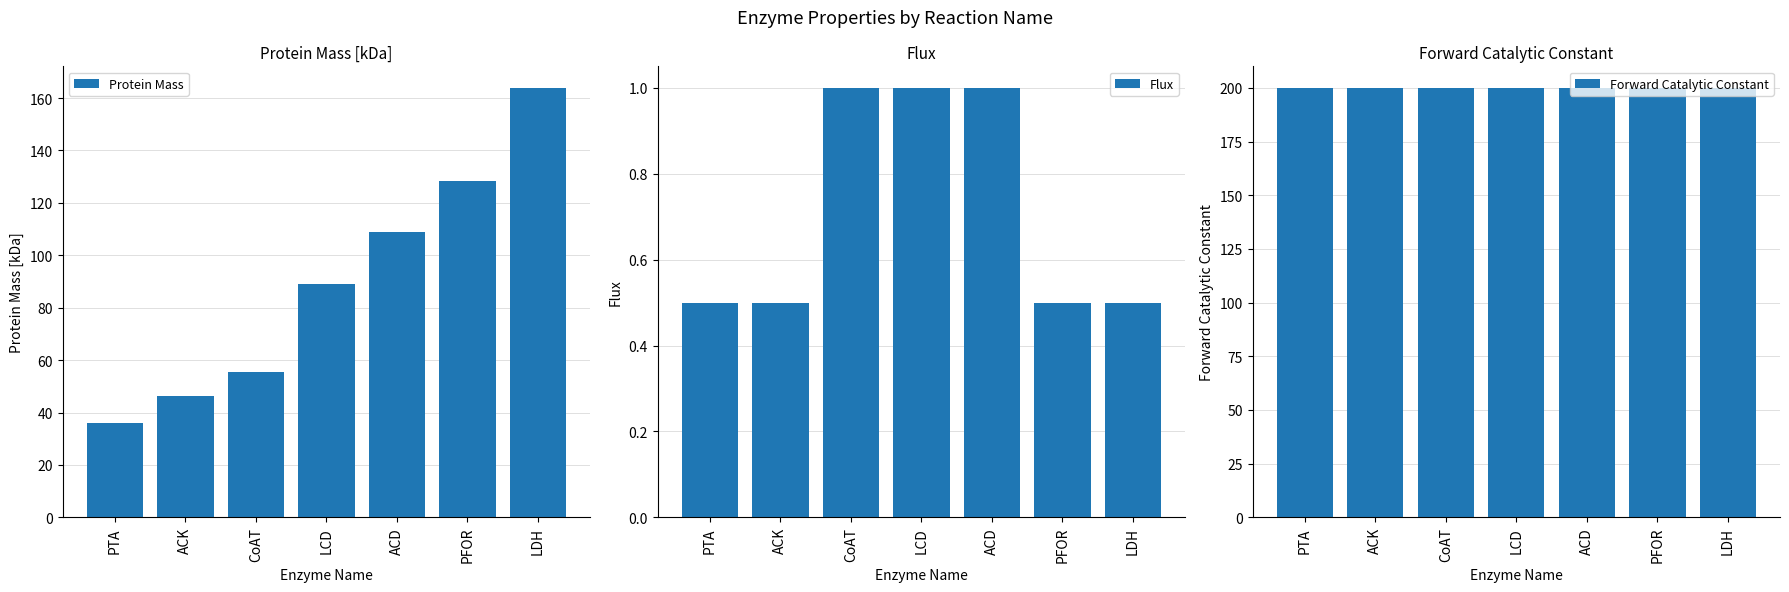

At which category is the sum across all series the highest?

LDH